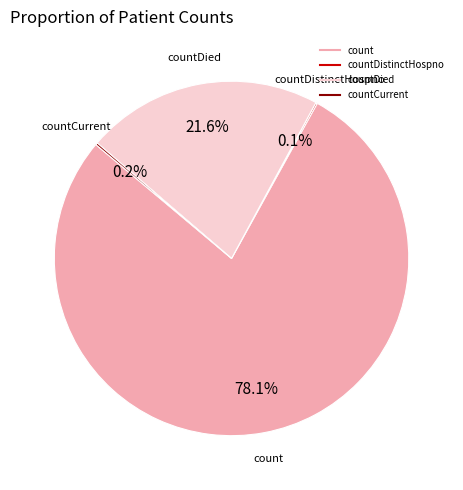

Does any single category account for the majority?

Yes